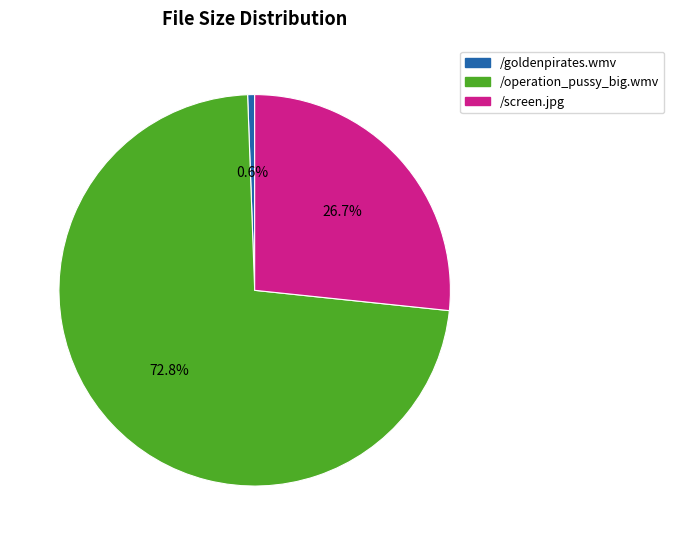

Do /operation_pussy_big.wmv and /screen.jpg together represent more than half of the pie?

Yes